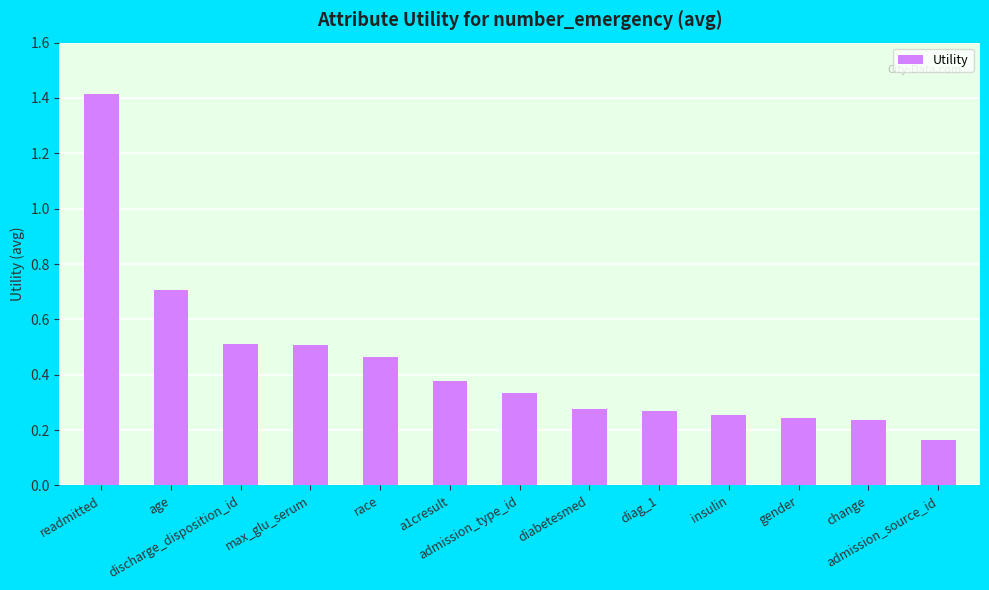

Are the bars horizontal?

No